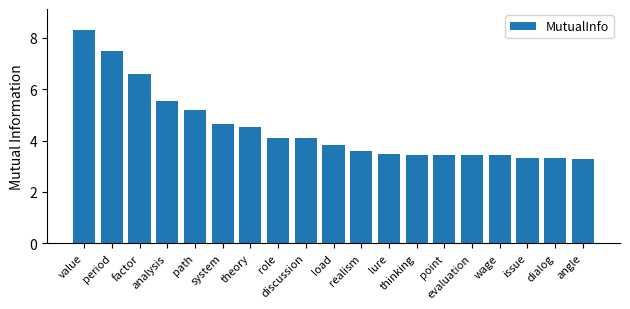

What is the smallest value displayed?

3.3